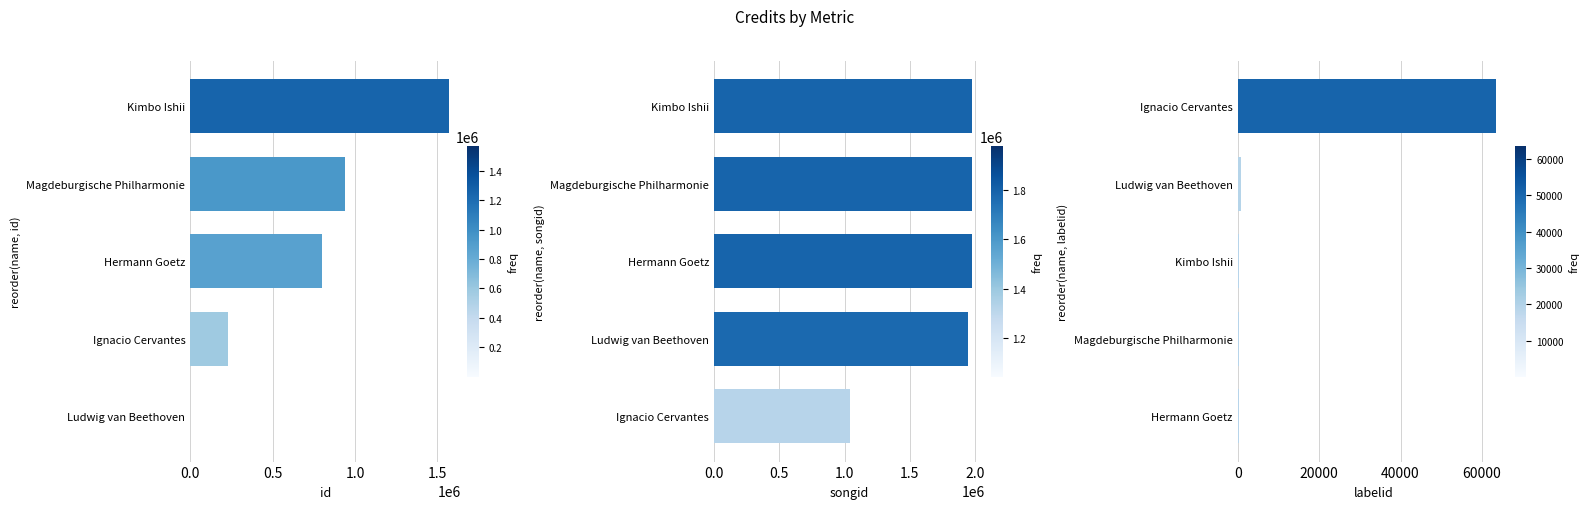

Are the bars horizontal?

Yes